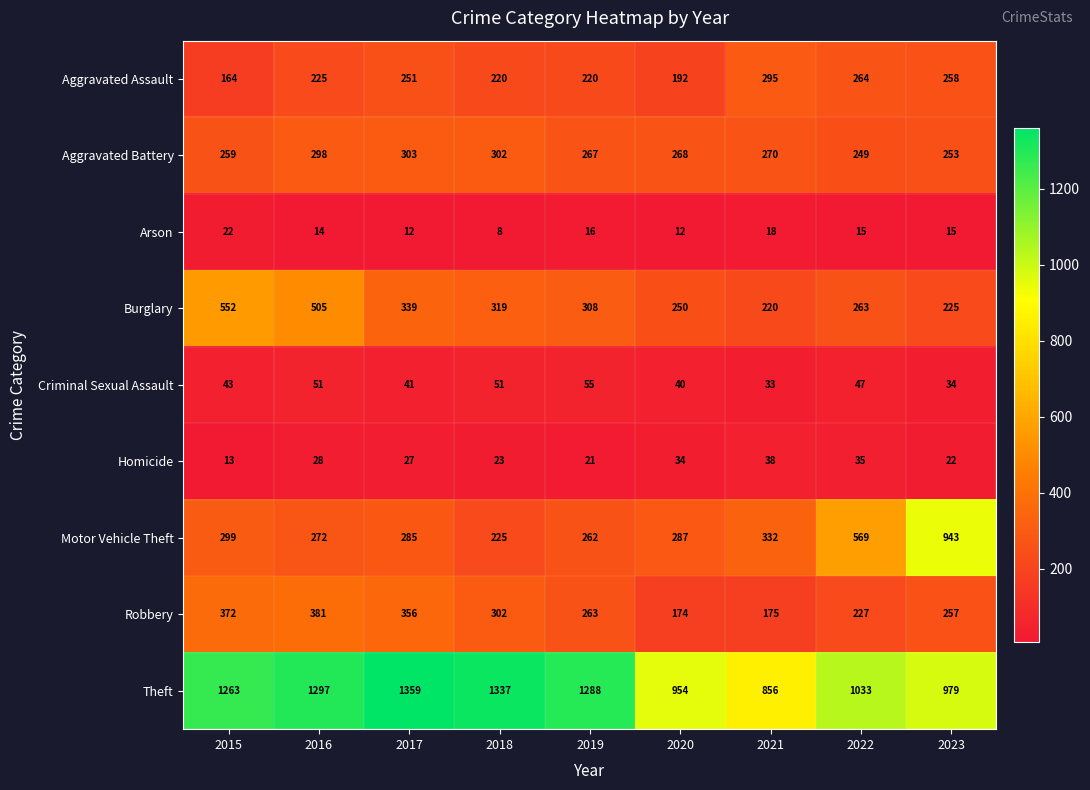

At which category does the chart reach its minimum across all series?

2018